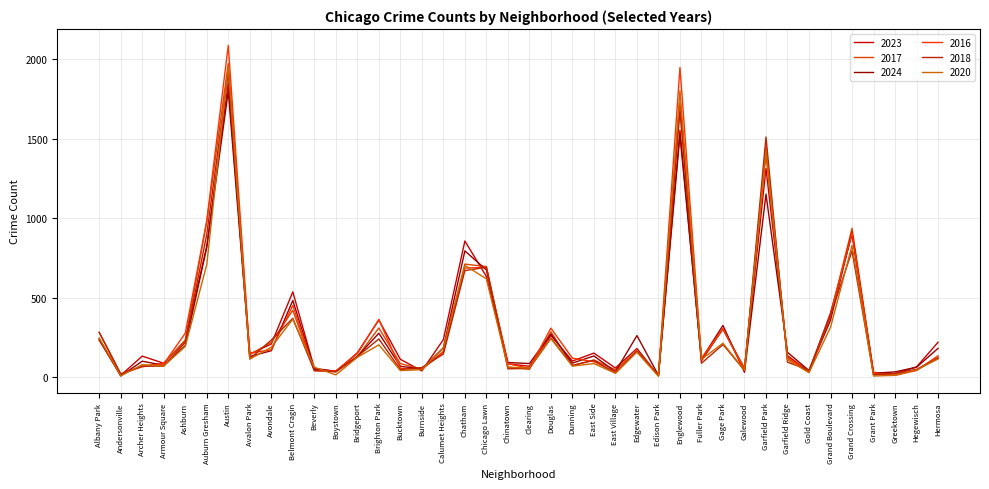

Reading right to left, extract all data points from this chart.

2023: 219	64	22	16	898	404	35	135	1312	48	304	102	1552	10	180	57	151	101	262	68	84	633	856	236	39	112	359	153	35	56	536	208	144	1848	824	228	87	132	11	232
2017: 134	43	20	30	936	392	31	119	1401	58	301	110	1726	12	166	46	108	72	285	49	63	695	711	162	50	85	309	128	33	46	420	218	142	1972	978	233	87	69	17	235
2024: 181	62	33	24	912	358	41	156	1151	30	325	114	1521	11	261	34	133	88	271	85	92	674	794	184	51	68	276	129	38	50	482	166	130	1798	816	198	74	100	7	241
2016: 124	42	11	26	908	384	33	126	1448	42	305	118	1948	12	162	32	97	119	308	55	84	690	686	157	49	55	363	147	39	40	451	172	151	2086	983	276	83	65	20	282
2018: 118	49	24	15	794	388	43	94	1510	42	205	87	1672	9	164	26	105	74	246	55	52	691	670	145	60	47	240	129	34	41	370	233	115	1912	898	218	69	69	19	281
2020: 114	46	11	7	828	313	28	109	1427	43	213	112	1801	5	157	24	85	69	242	56	63	618	703	185	47	41	203	124	14	62	364	188	113	1959	708	193	70	78	8	246